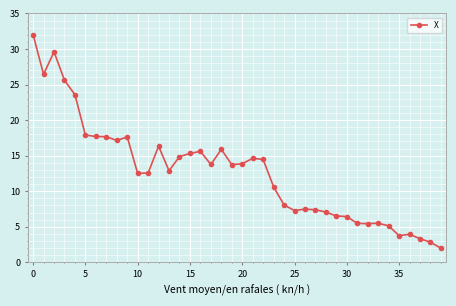

What is the value of the 9th point from the left?

17.1